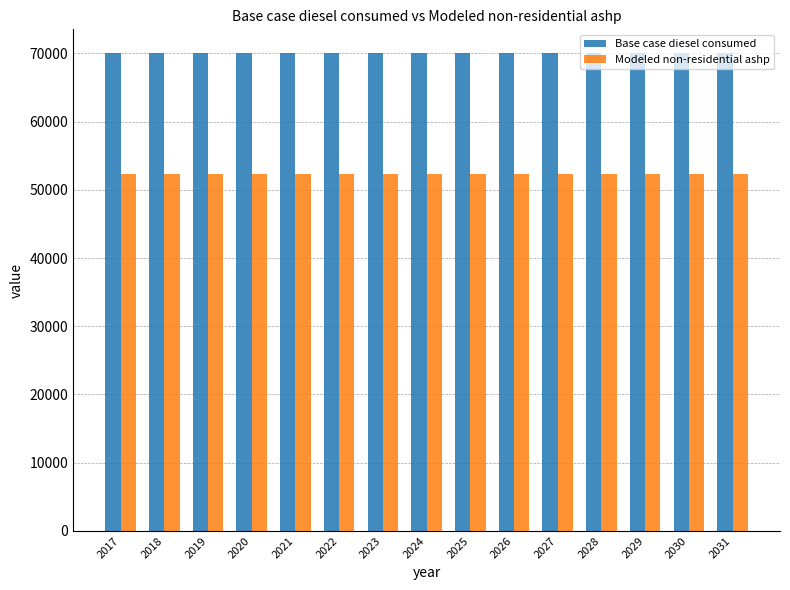

Rank the series by their maximum value, from highest to lowest.

Base case diesel consumed, Modeled non-residential ashp